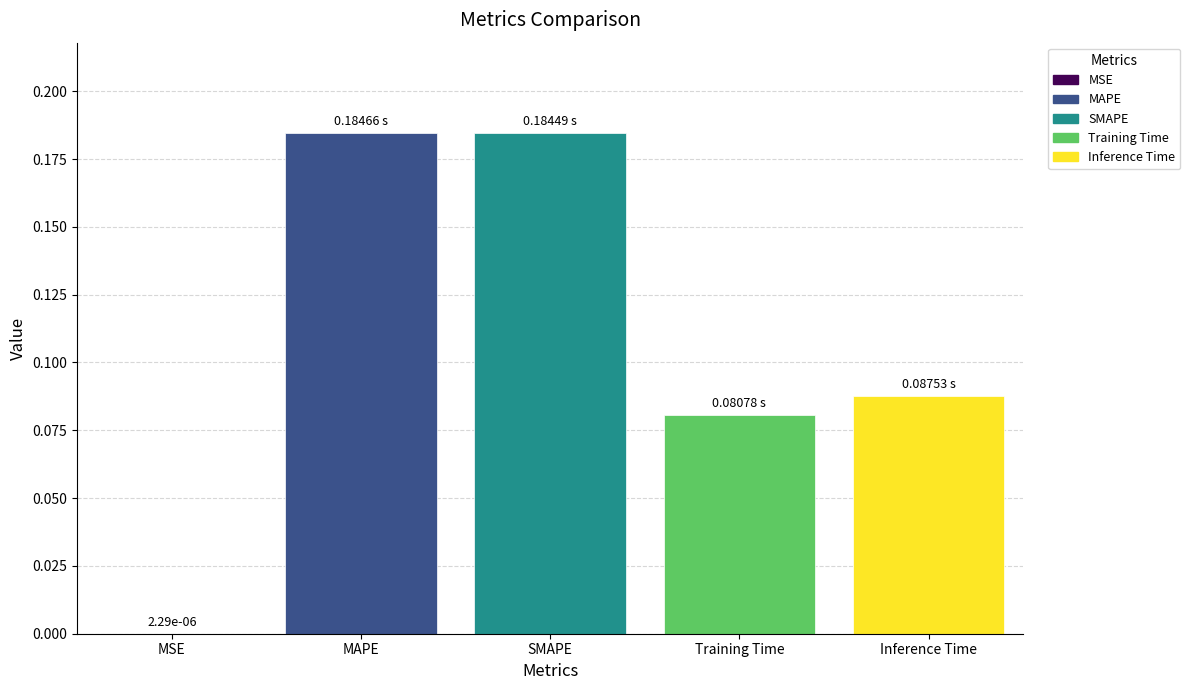

Between Inference Time and SMAPE, which is larger?

SMAPE